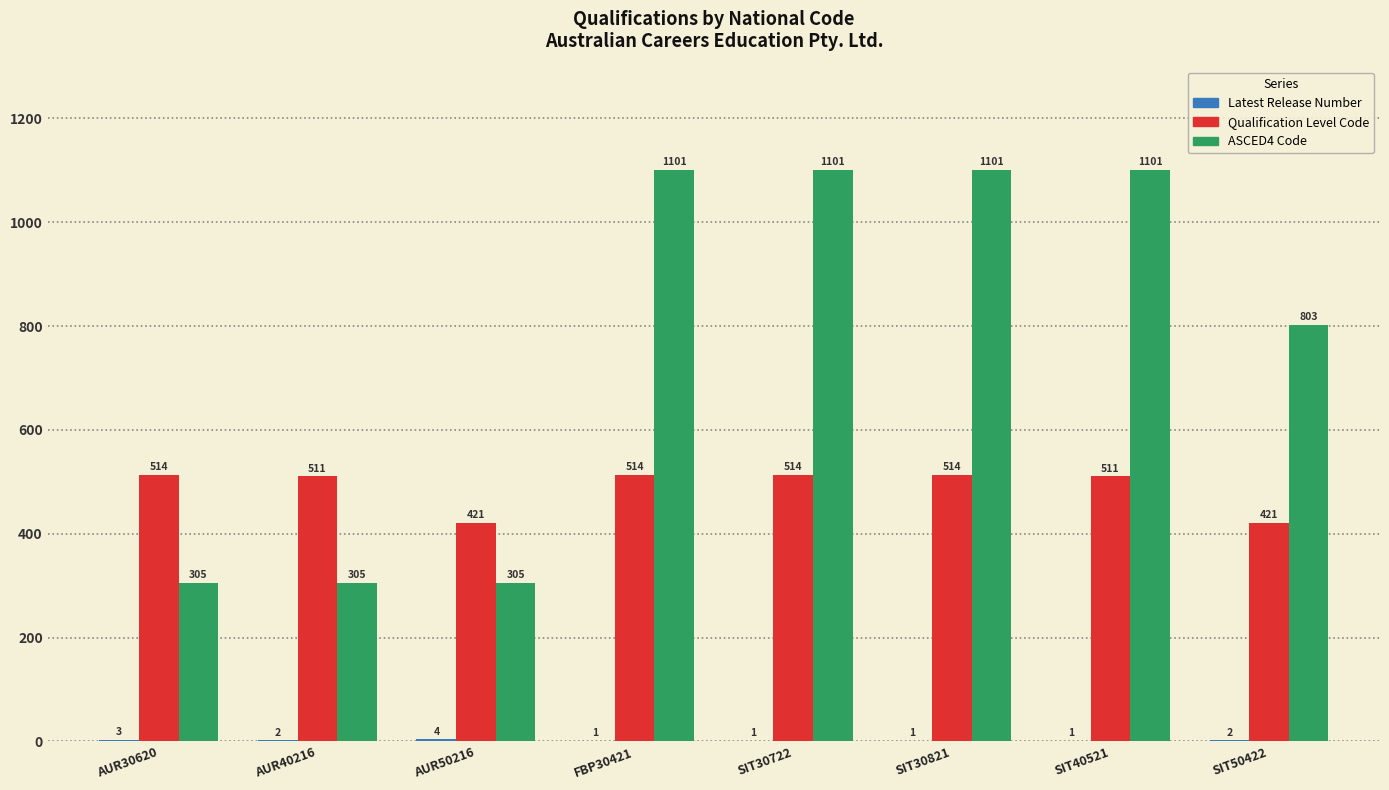

Count the number of data series in this chart.

3